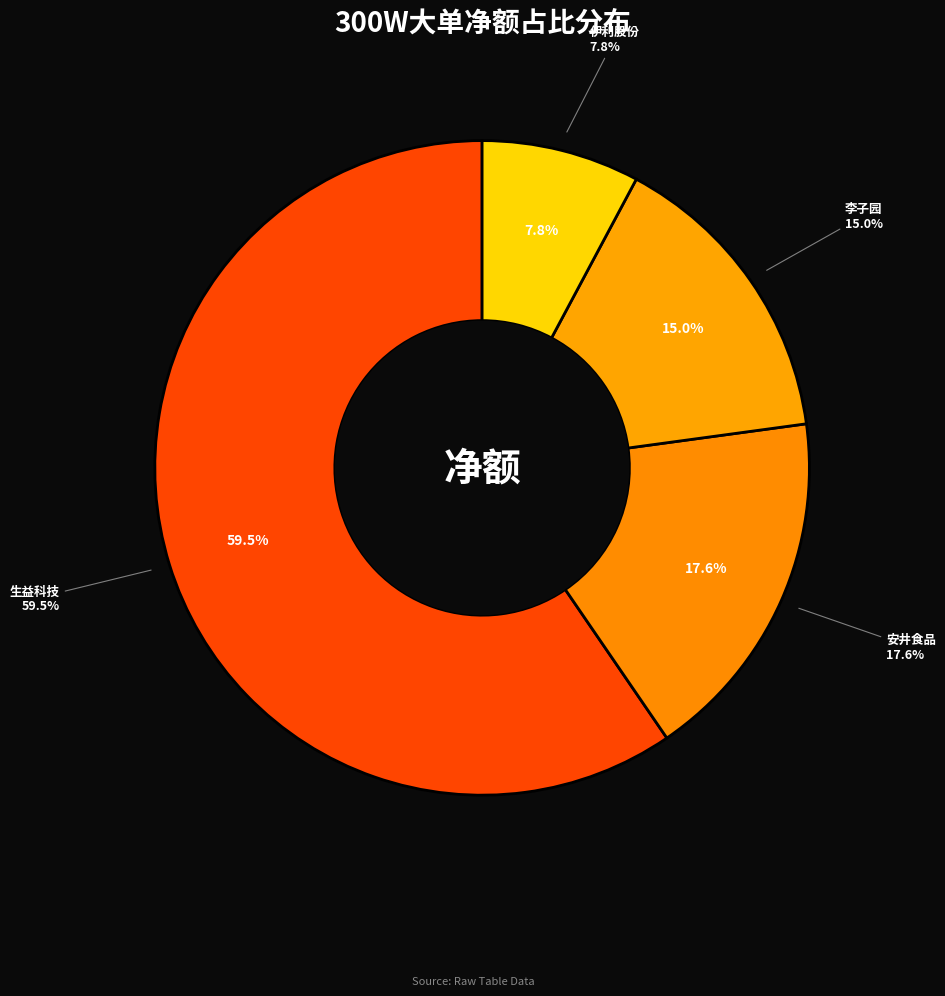

To the nearest percent, what percentage of the pie is 伊利股份?

8%